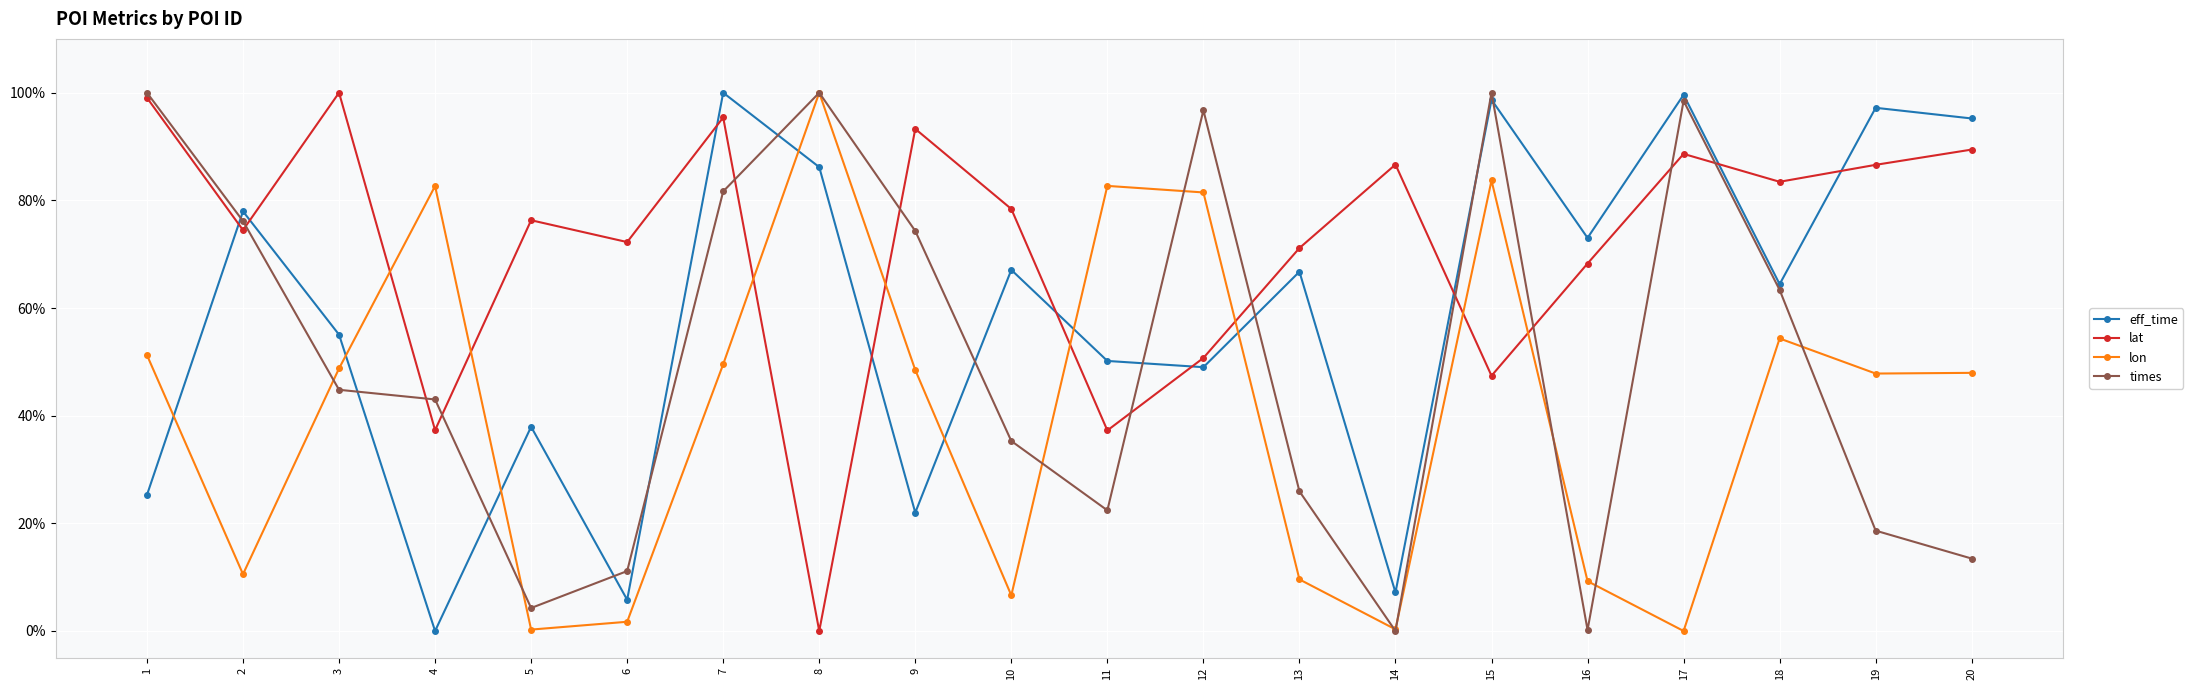

What is the difference between the highest and lowest values at 11?

60.3